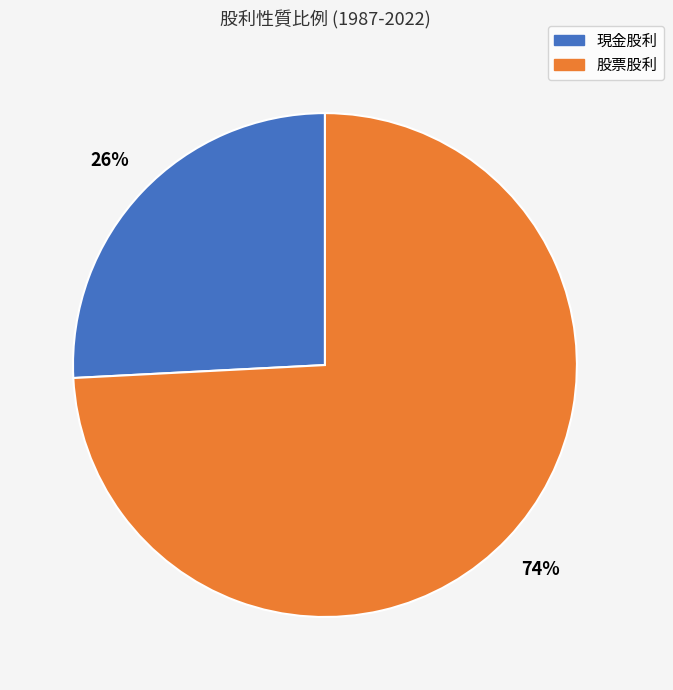

Is there a majority slice in this chart?

Yes